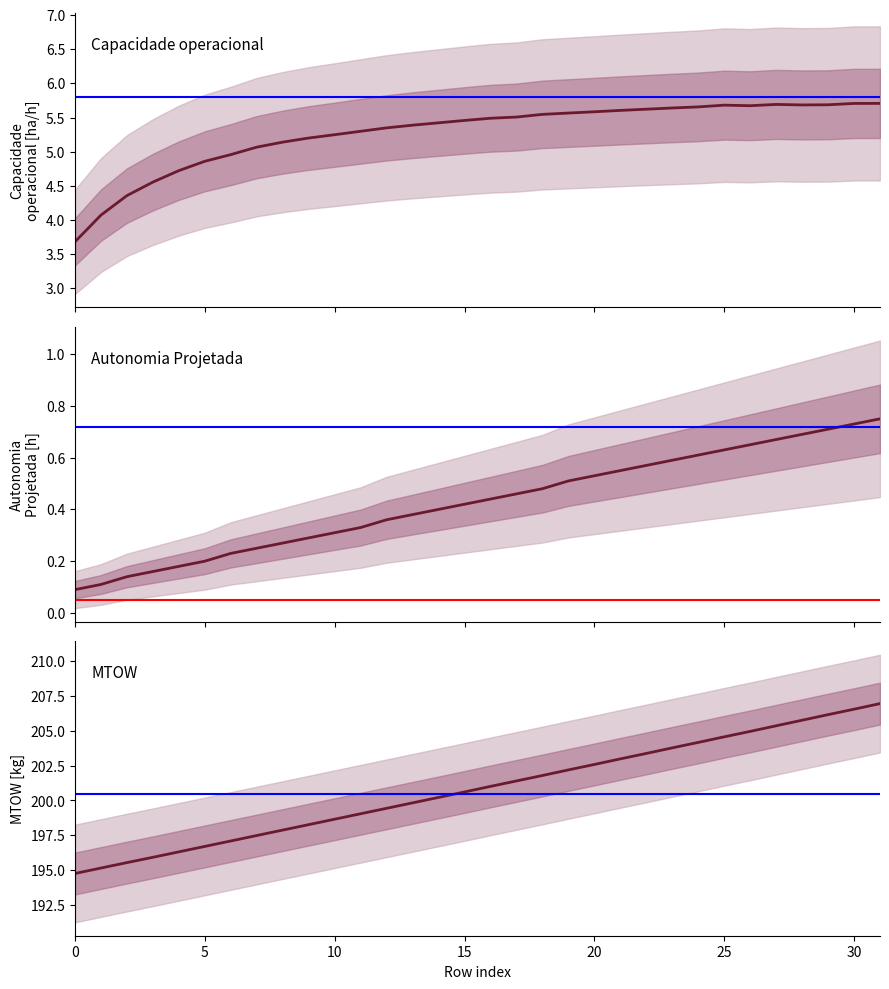

At how many categories does at least one series exceed 75?

32